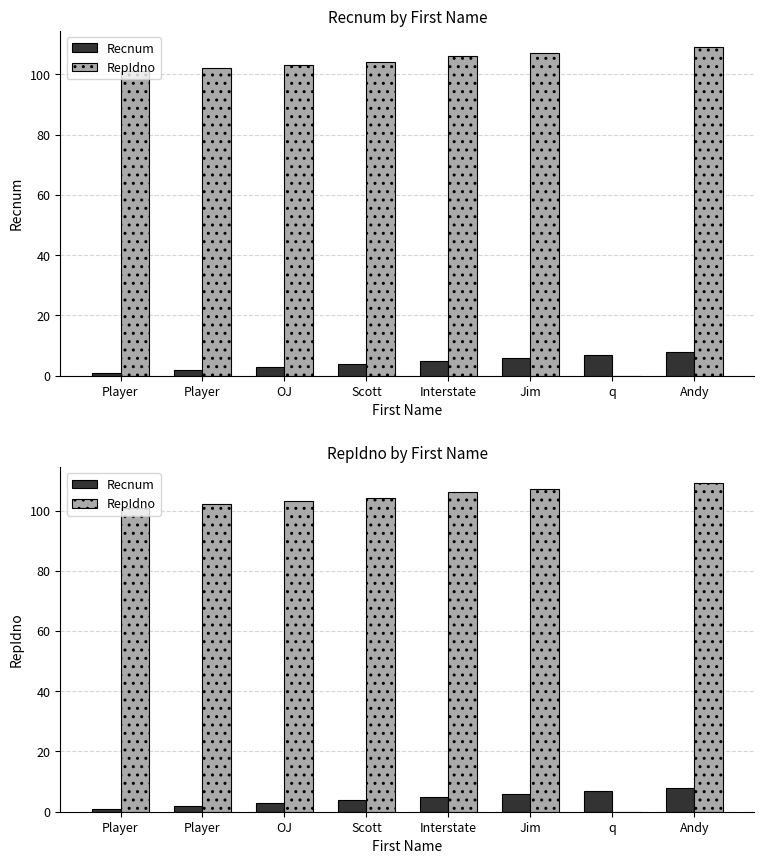

At how many categories does at least one series exceed 17?

7